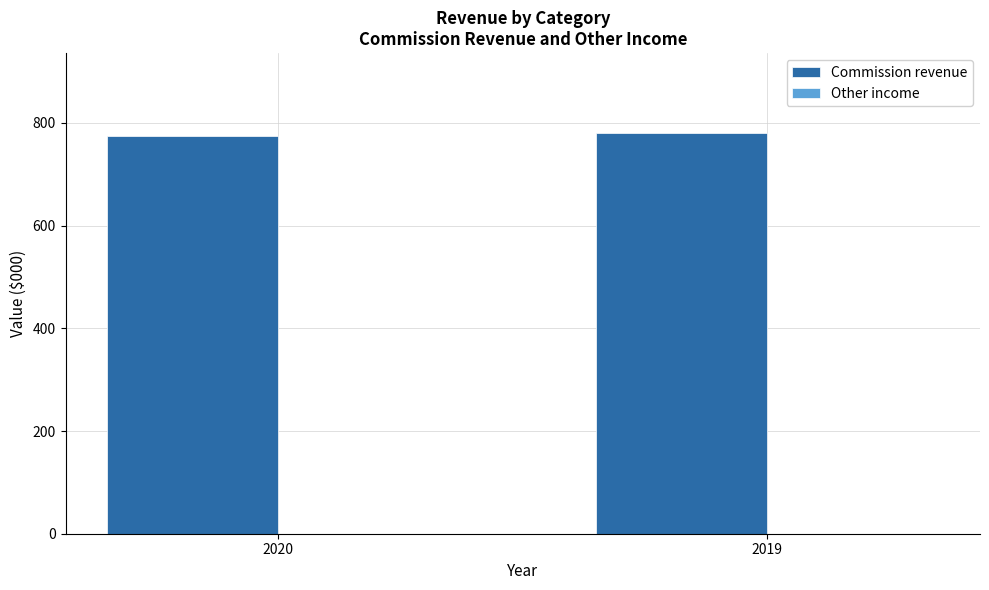

What is the maximum value shown in the chart?

780